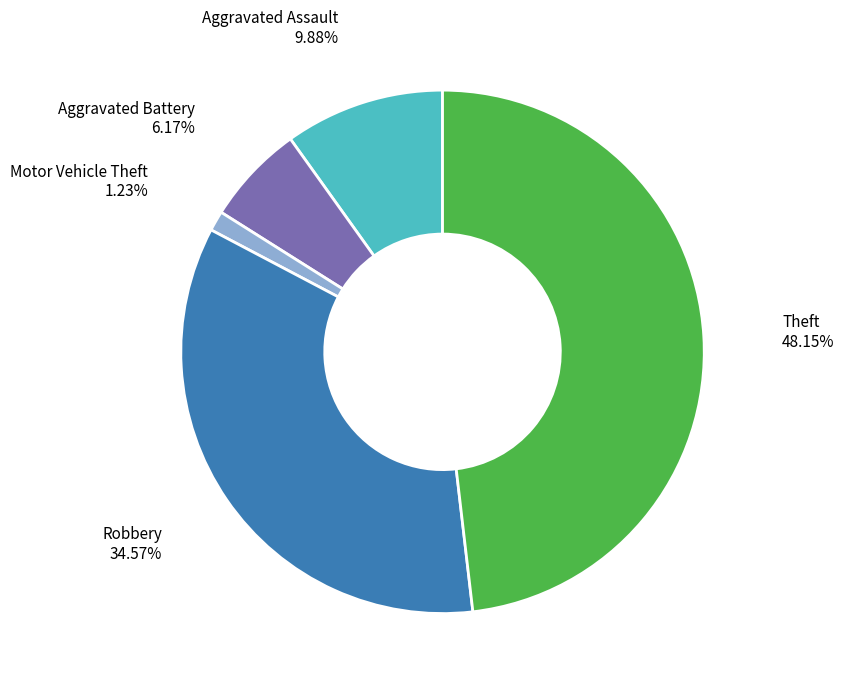

Is there any slice that represents more than half of the pie?

No